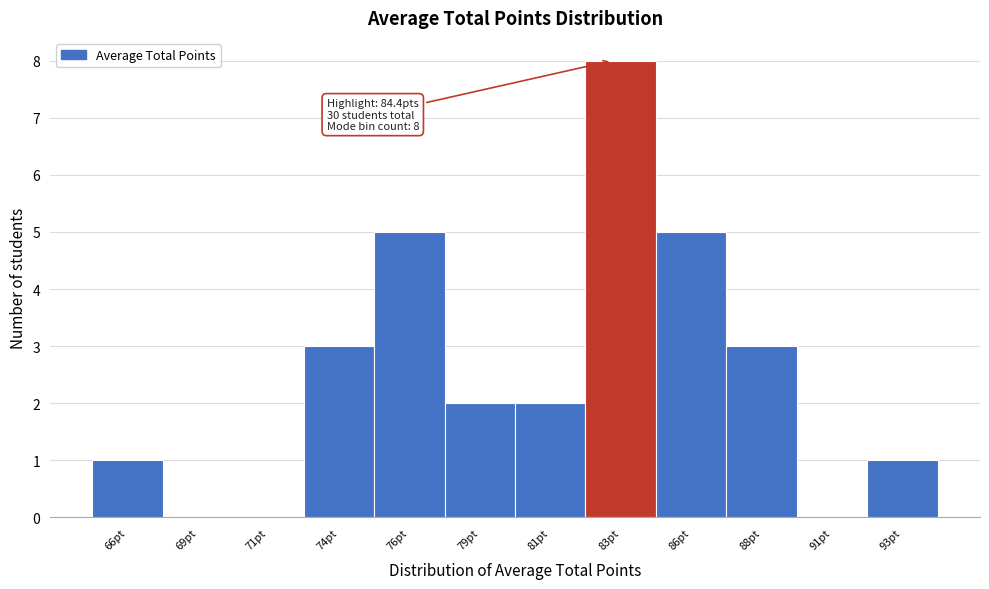

Reading right to left, list all the values displayed in this chart.

93pt=1	91pt=0	88pt=3	86pt=5	83pt=8	81pt=2	79pt=2	76pt=5	74pt=3	71pt=0	69pt=0	66pt=1